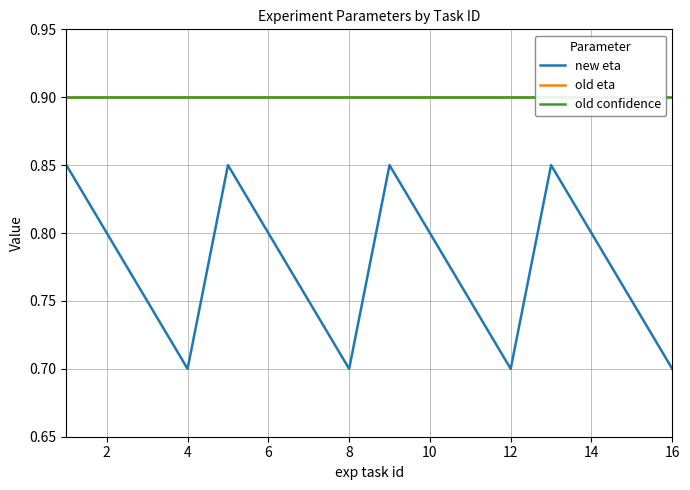

How many lines are shown in the chart?

3